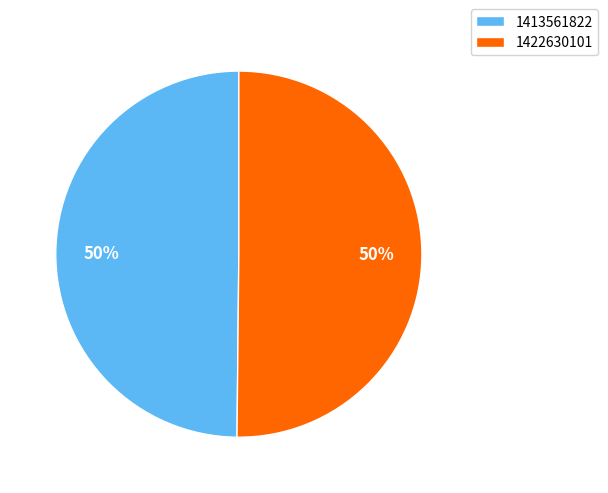

What percentage is the 1413561822 slice, to the nearest percent?

50%